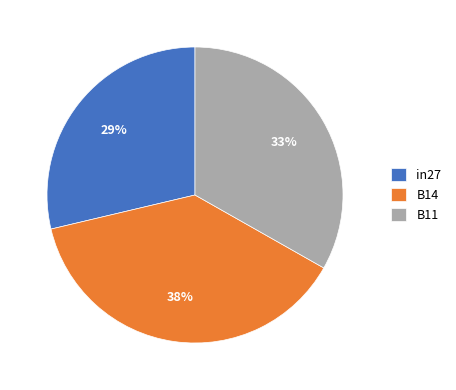

What percentage is the B11 slice, to the nearest percent?

33%